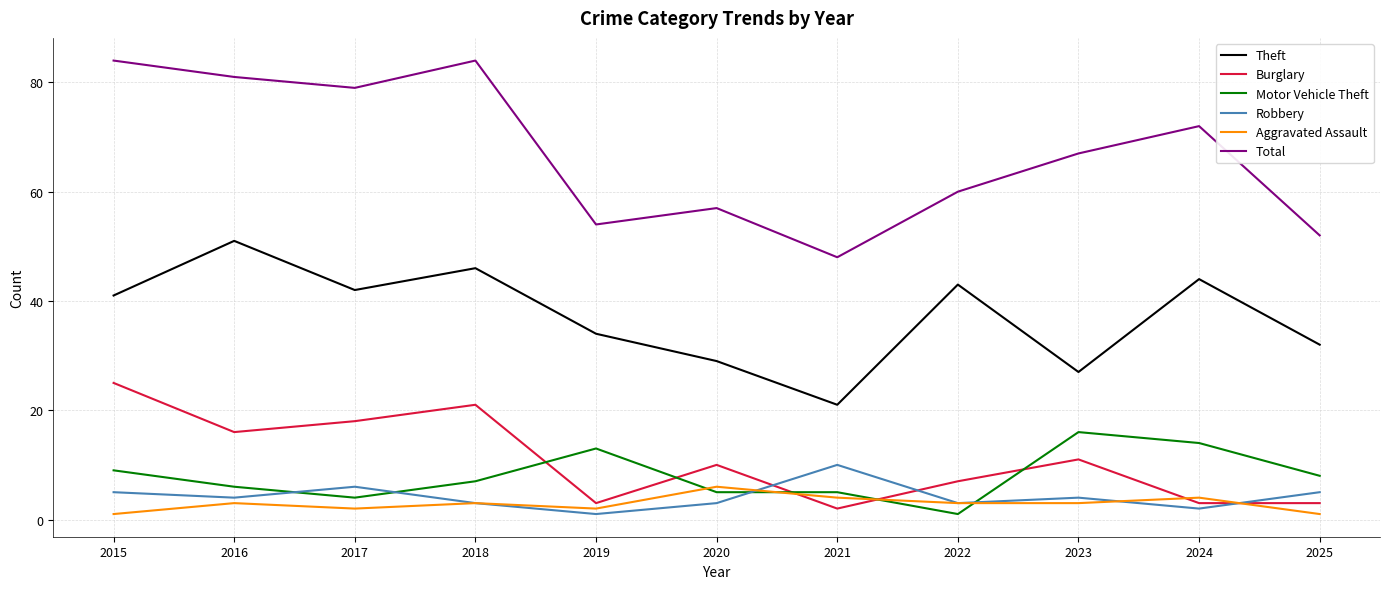

How many lines are shown in the chart?

6